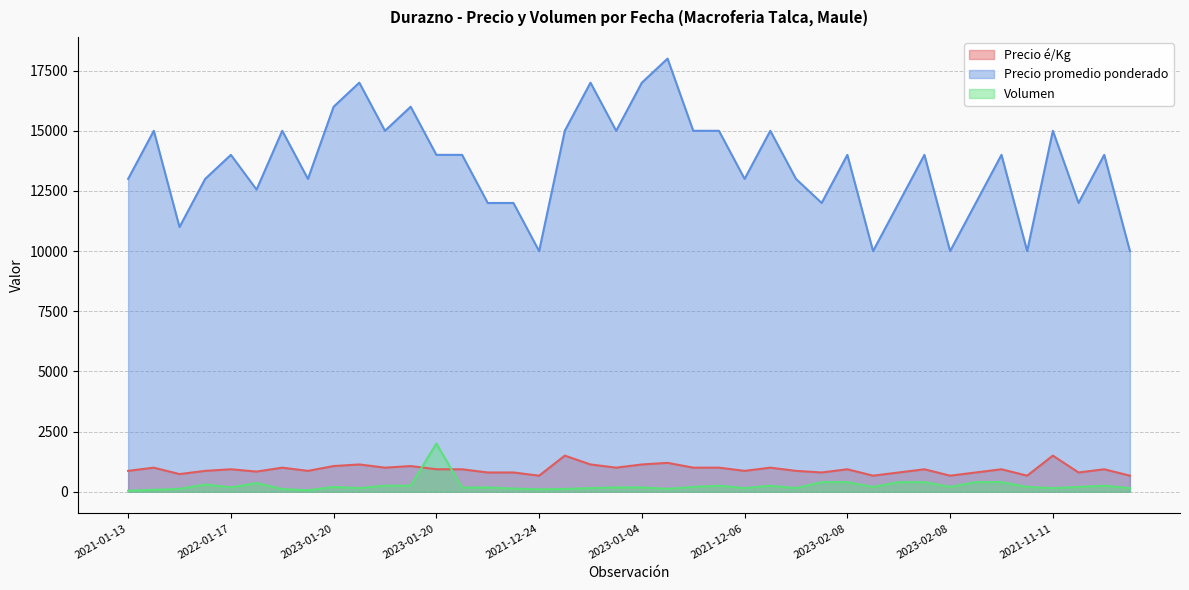

True or false: Precio é/Kg and Precio promedio ponderado cross at least once.

False